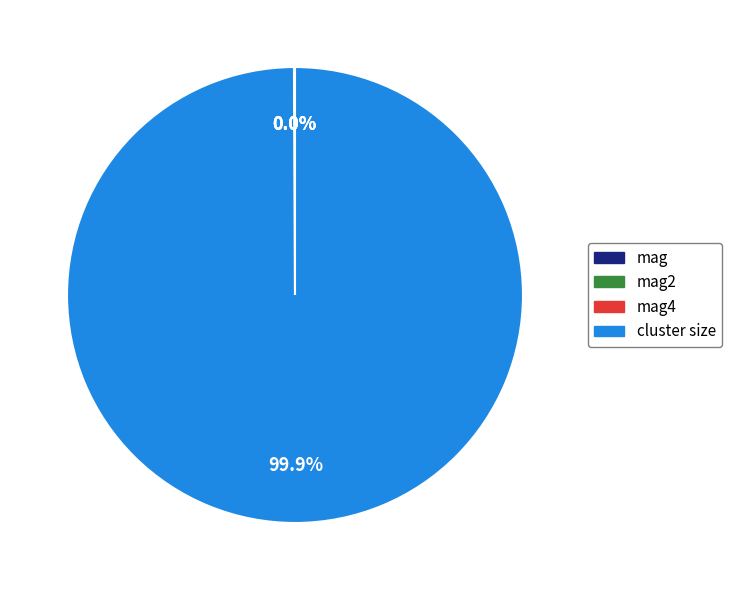

What is the majority slice?

cluster size